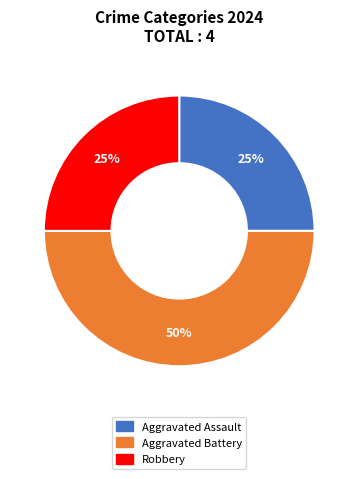

How many segments does this pie chart have?

3